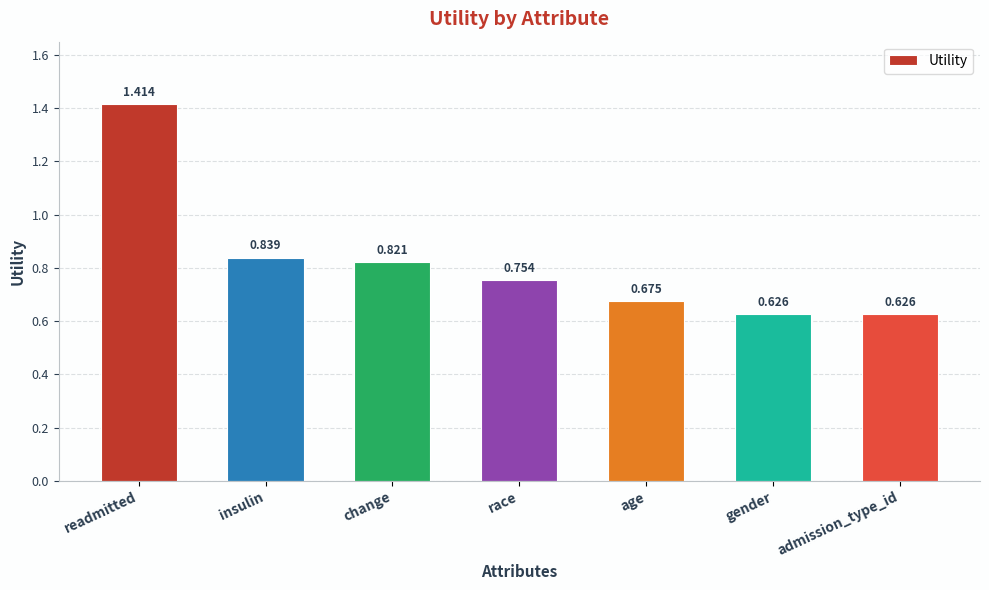

At which label is the value closest to 1?

insulin